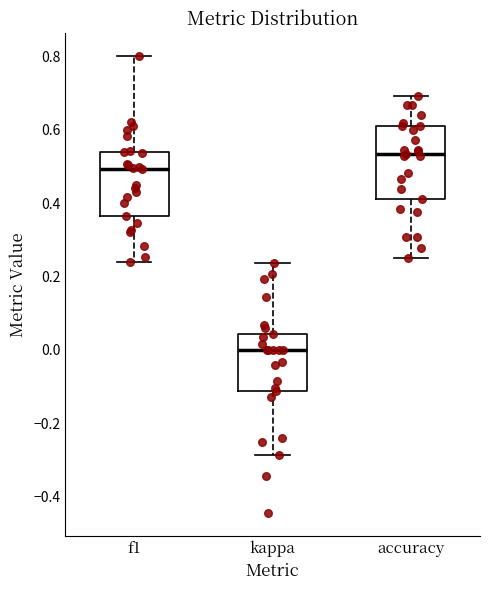

Where does the median line of the box for accuracy sit on the y-axis? The values are not printed on the chart, so give them approximately, as read against the axis.

0.54